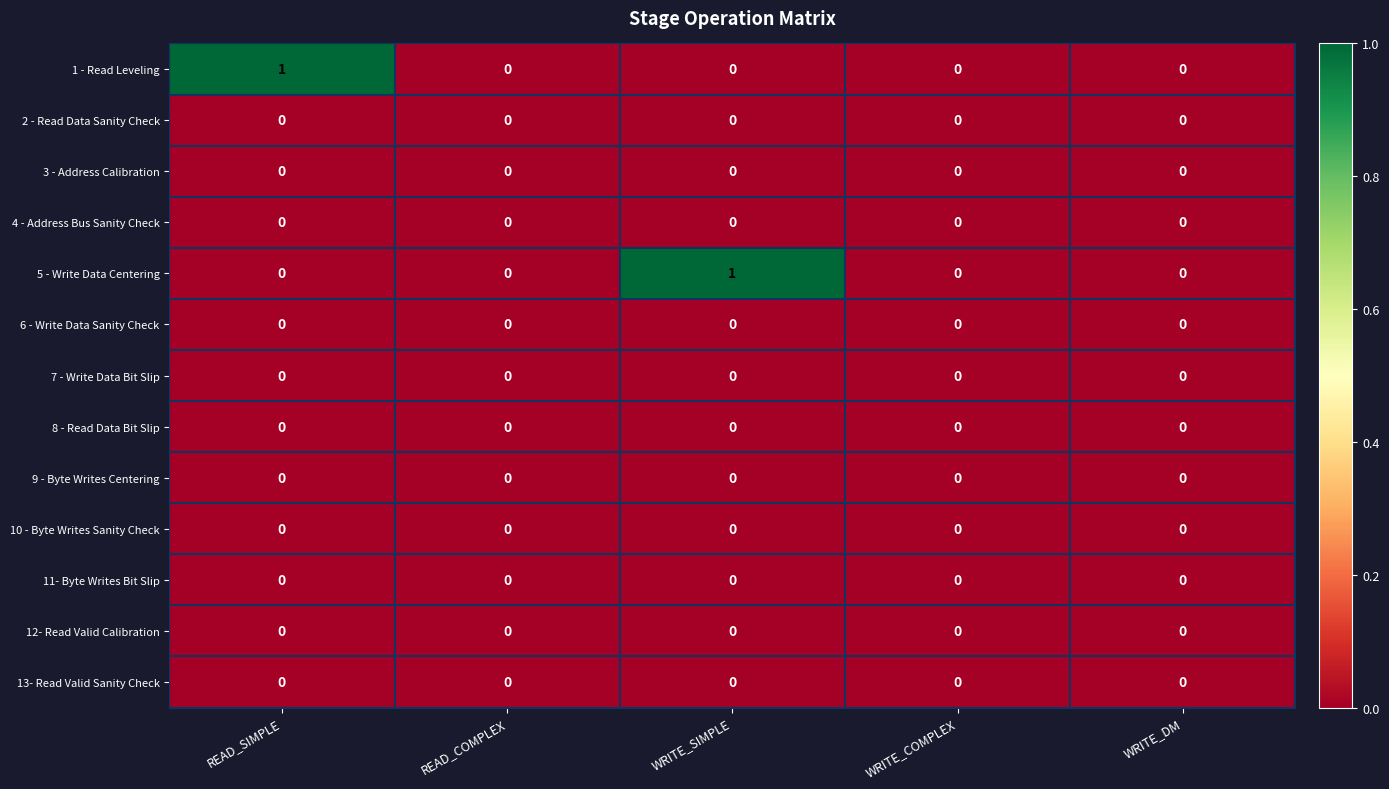

The value of 5 - Write Data Centering at READ_SIMPLE is 0. True or false?

True